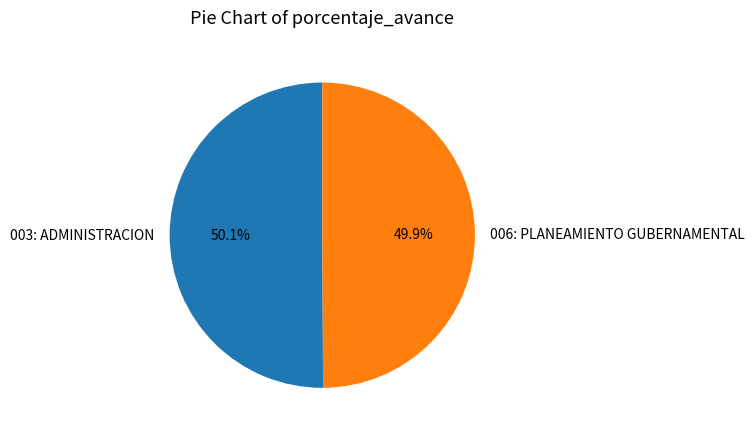

Approximately how many times larger is the value at 006: PLANEAMIENTO GUBERNAMENTAL compared to 003: ADMINISTRACION?

1.0